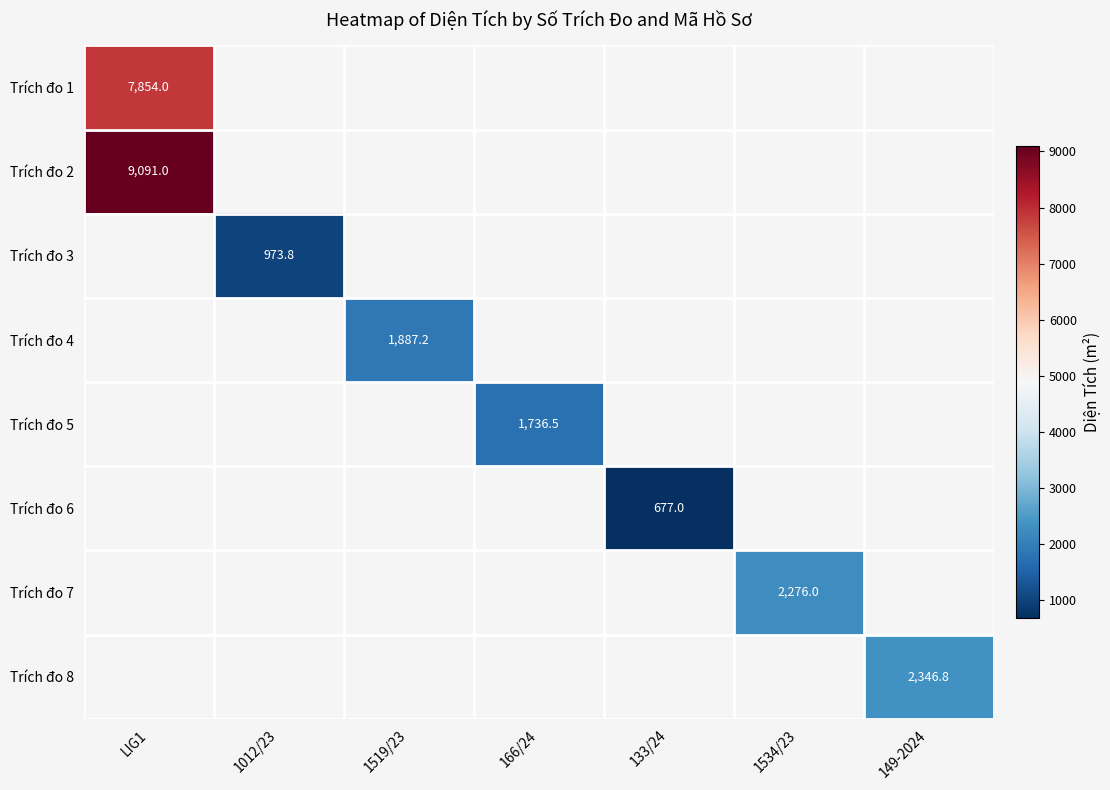

The value of Trích đo 6 at 133/24 is 677.0. True or false?

True